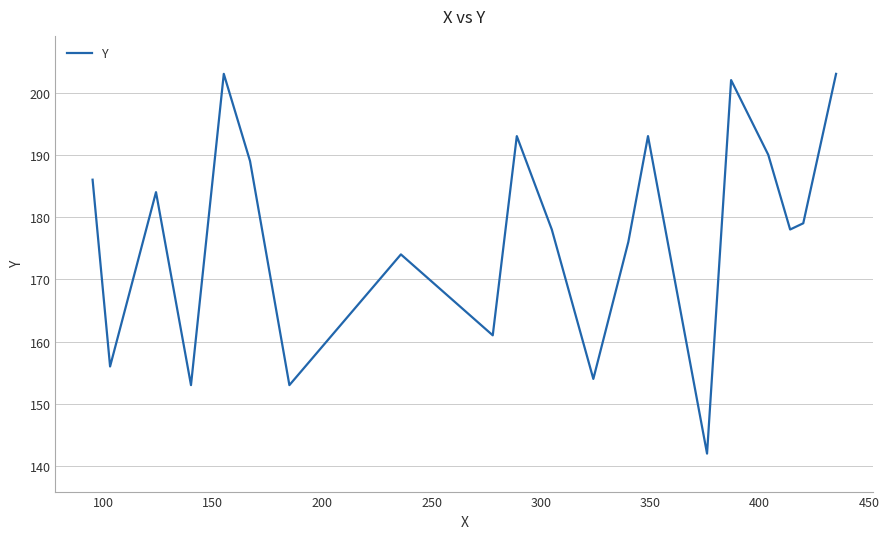

What is the minimum value shown in the chart?

142